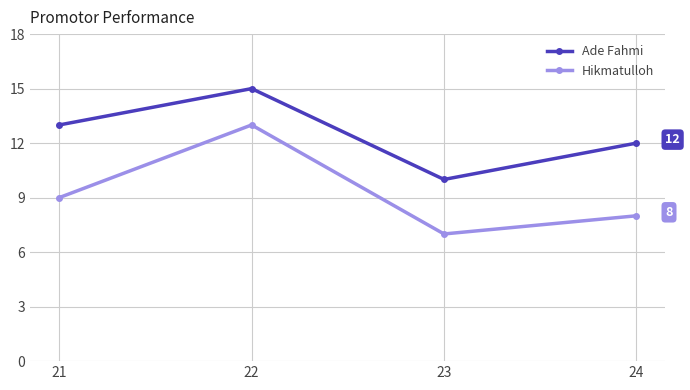

How many categories are shown in the chart?

4